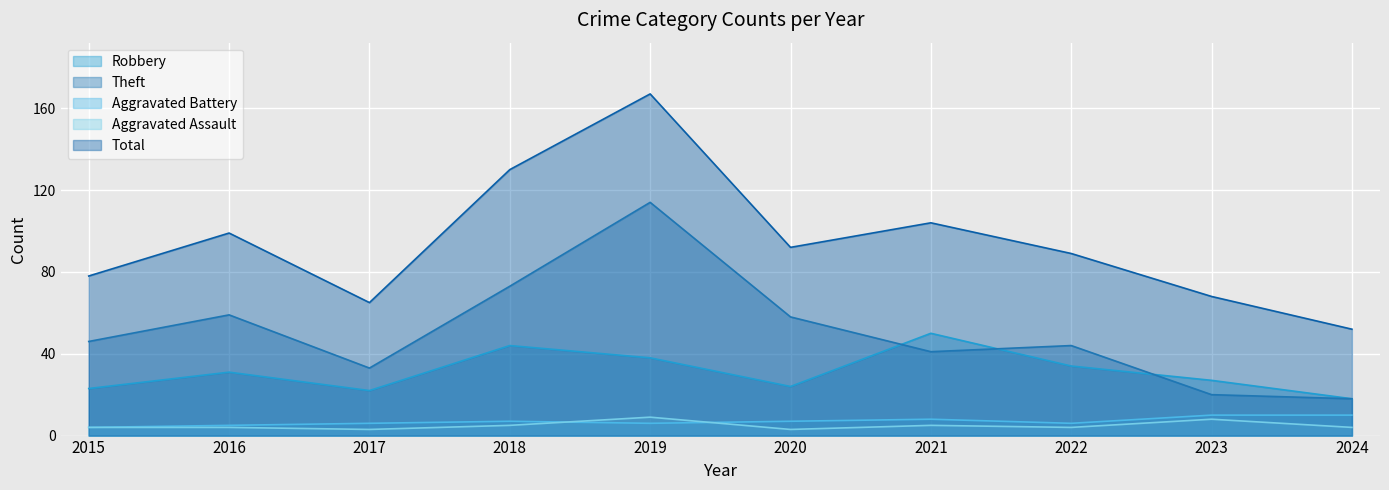

Where is the first local maximum for Total?

2016